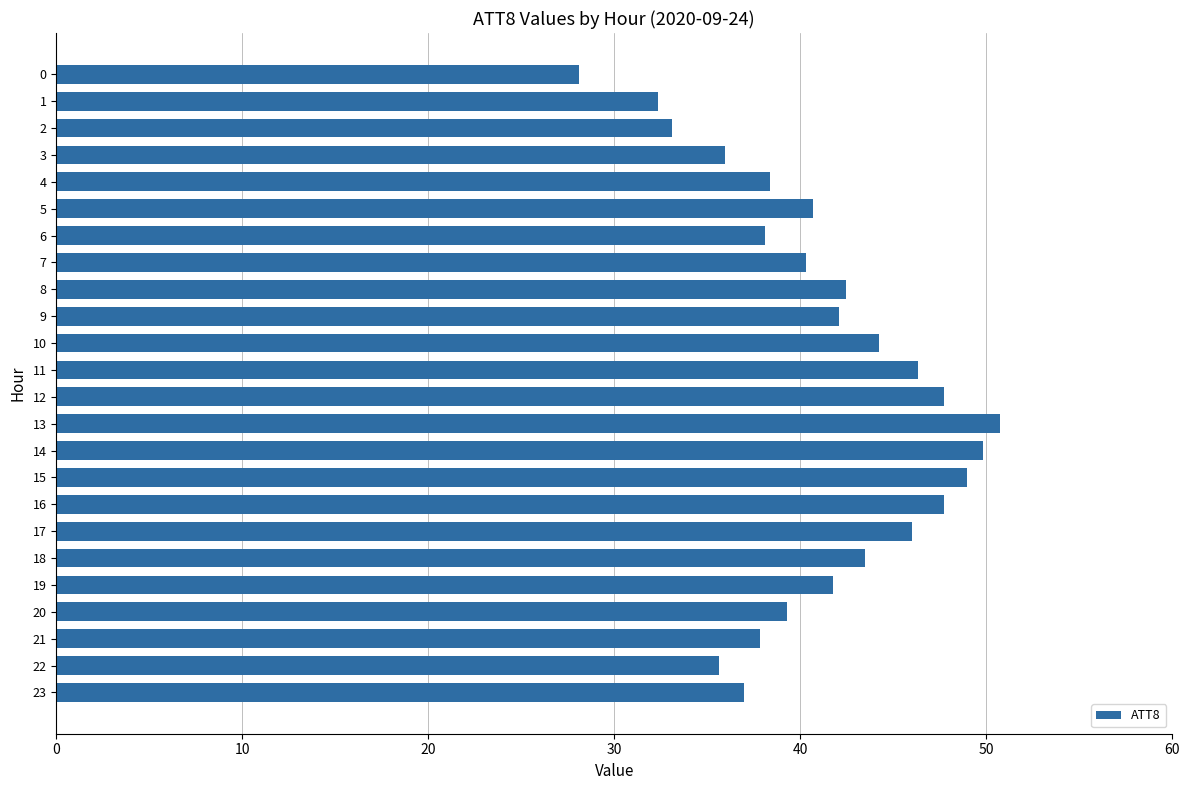

What is the value of the 4th bar from the top?

36.0